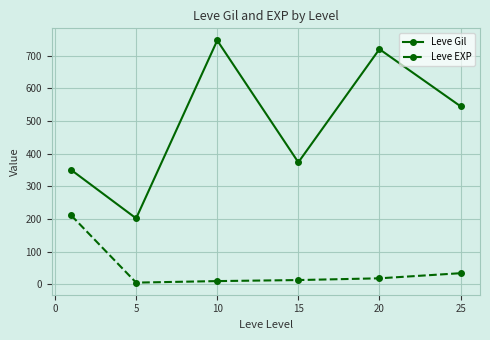

Which series has the widest spread of values?

Leve Gil